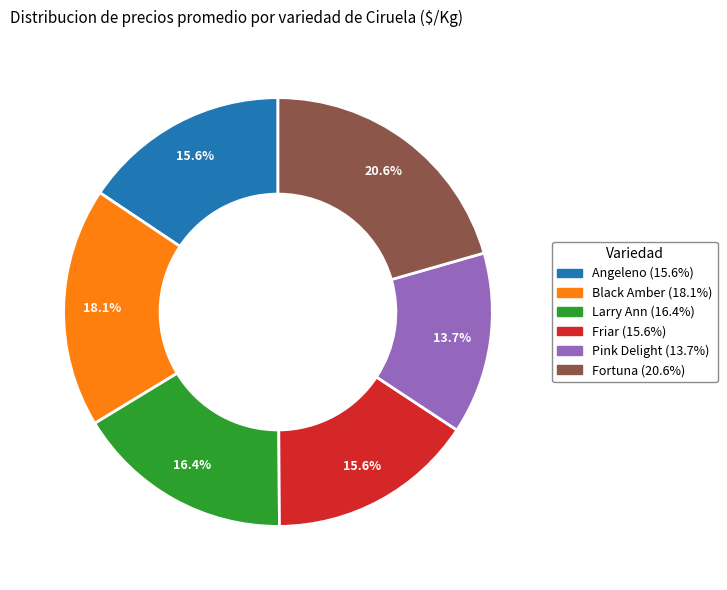

What portion of the pie excludes Fortuna?

79.4%